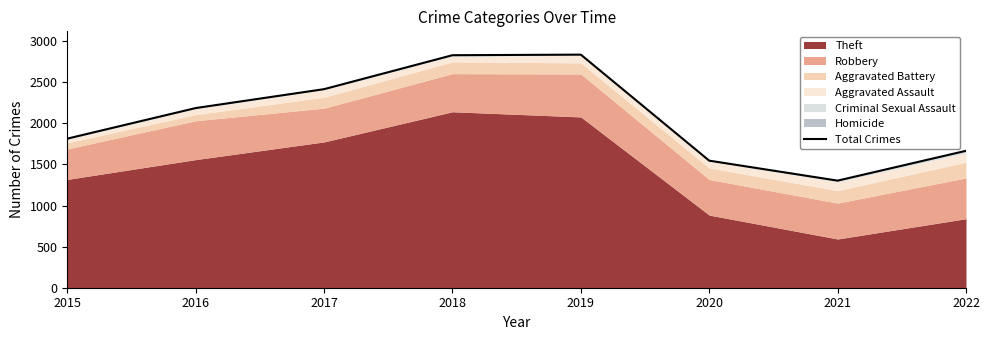

Where is the data nearest to the value 2069?

2016